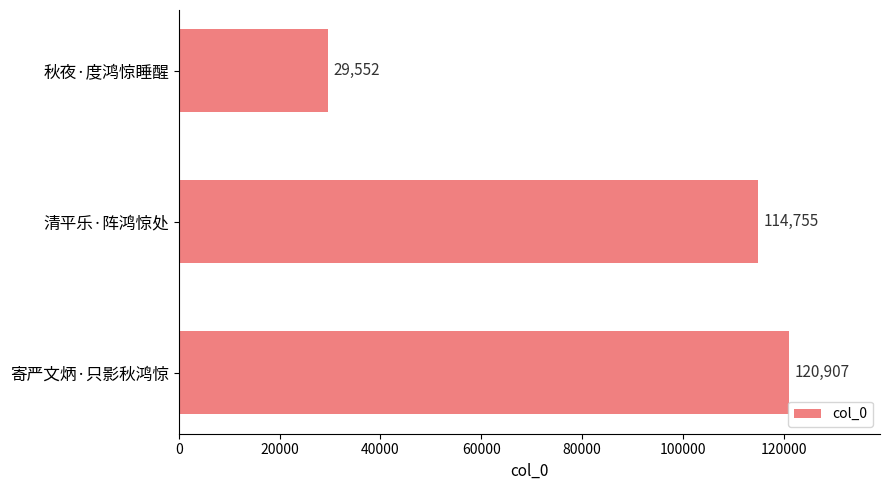

Is it true that the value at 秋夜·度鸿惊睡醒 is 10928?

False